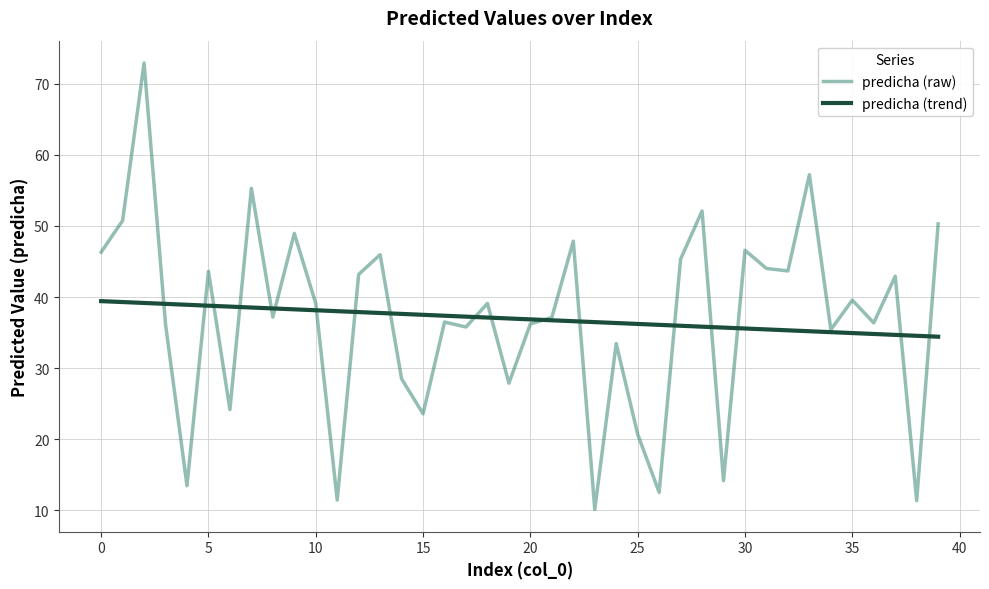

What is the change in value from 10 to 20?

-2.9